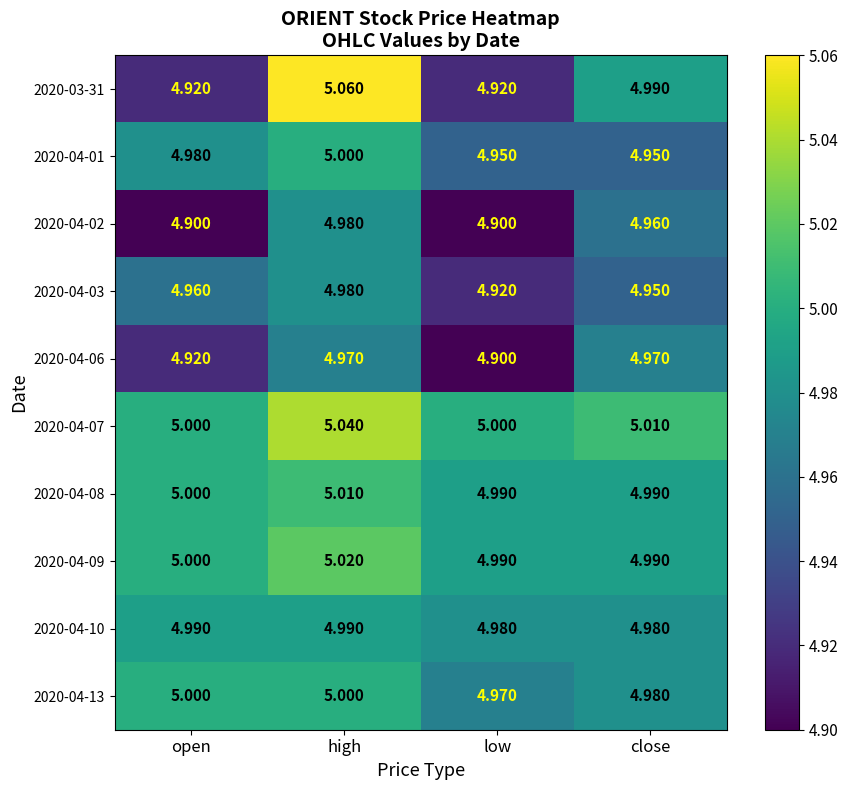

List the labels in order of 2020-04-03 value, smallest first.

low, close, open, high